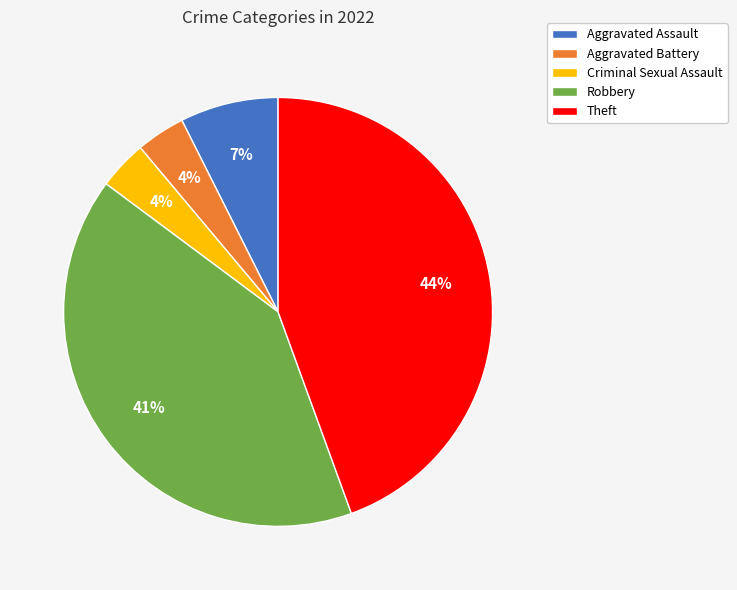

What is the ratio of the value at Criminal Sexual Assault to the value at Aggravated Battery?

1.0